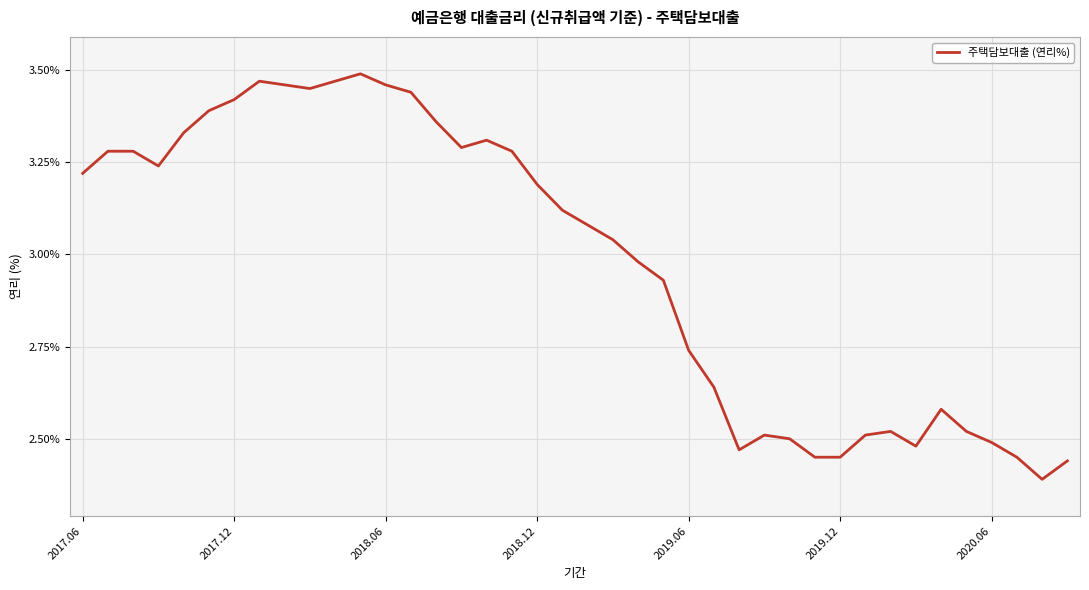

What is the difference between the maximum and minimum values?

1.1